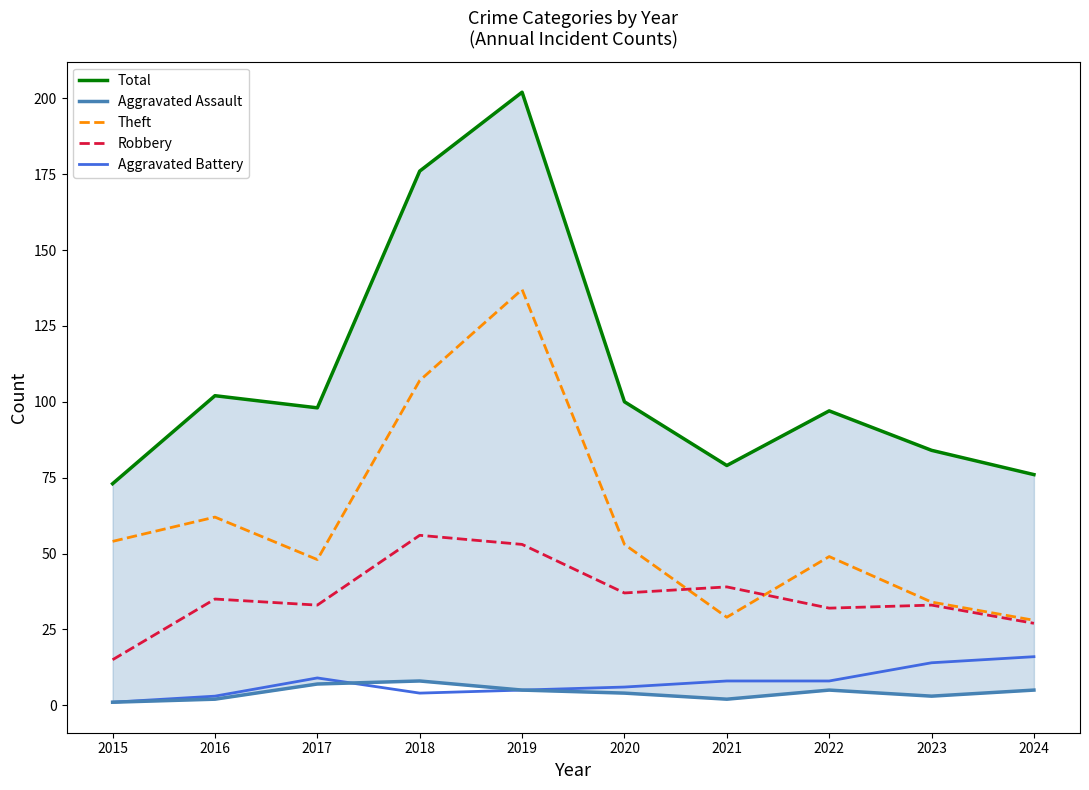

At which label does Total first exceed 98?

2016